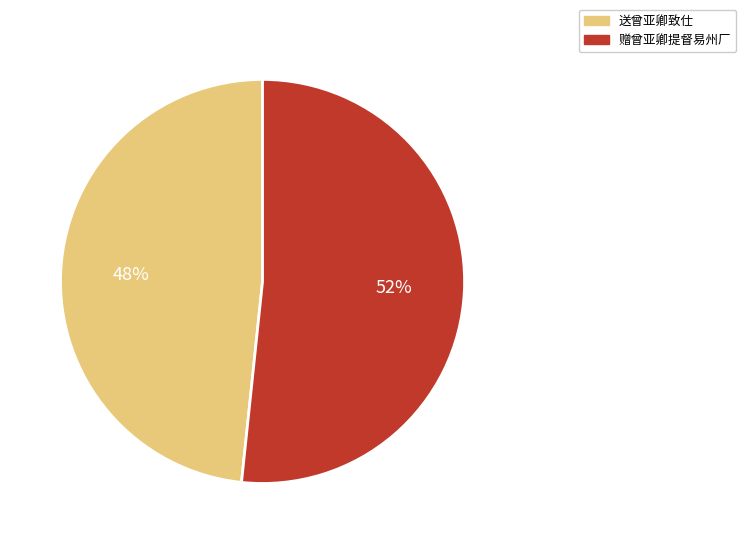

The 赠曾亚卿提督易州厂 slice represents 43% of the pie. True or false?

False